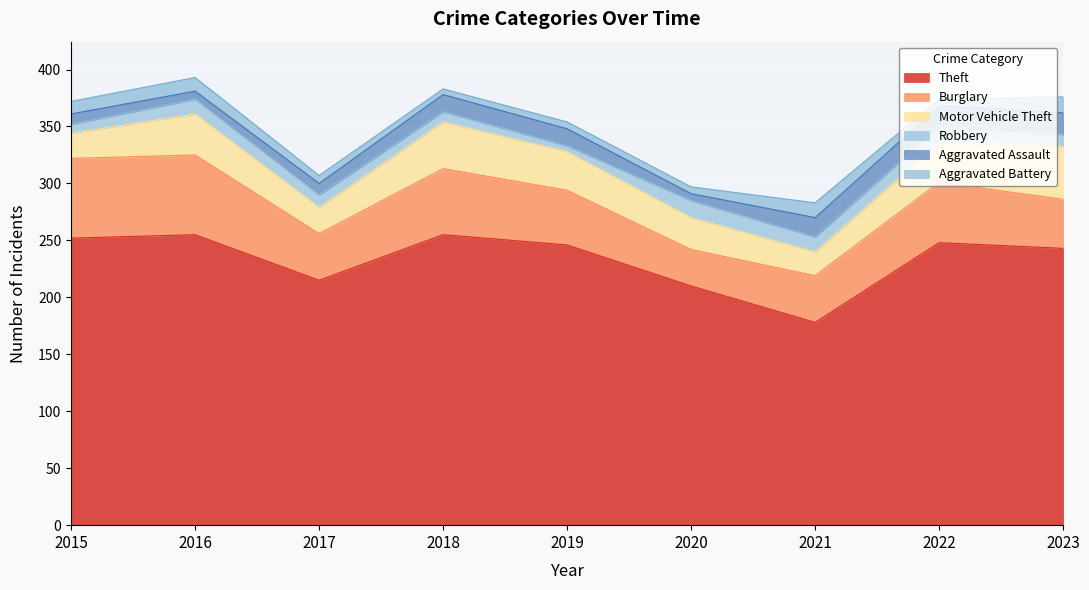

Read the Burglary value at 2022, to the nearest 10.

50